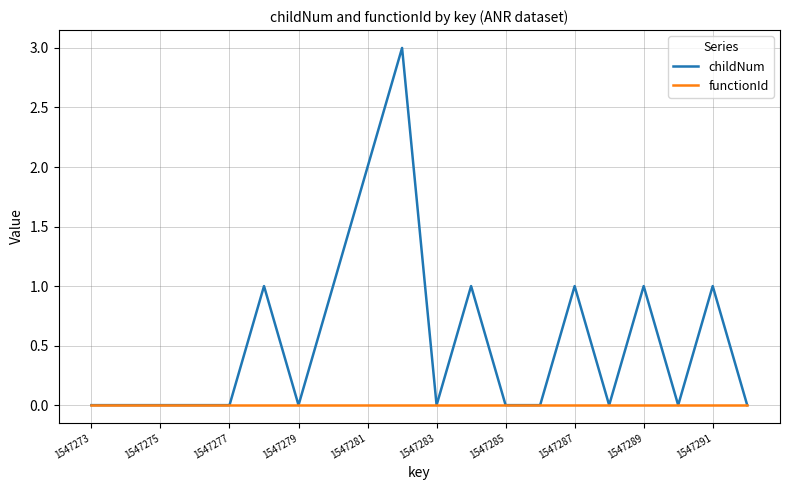

Rank the series by their maximum value, from lowest to highest.

functionId, childNum